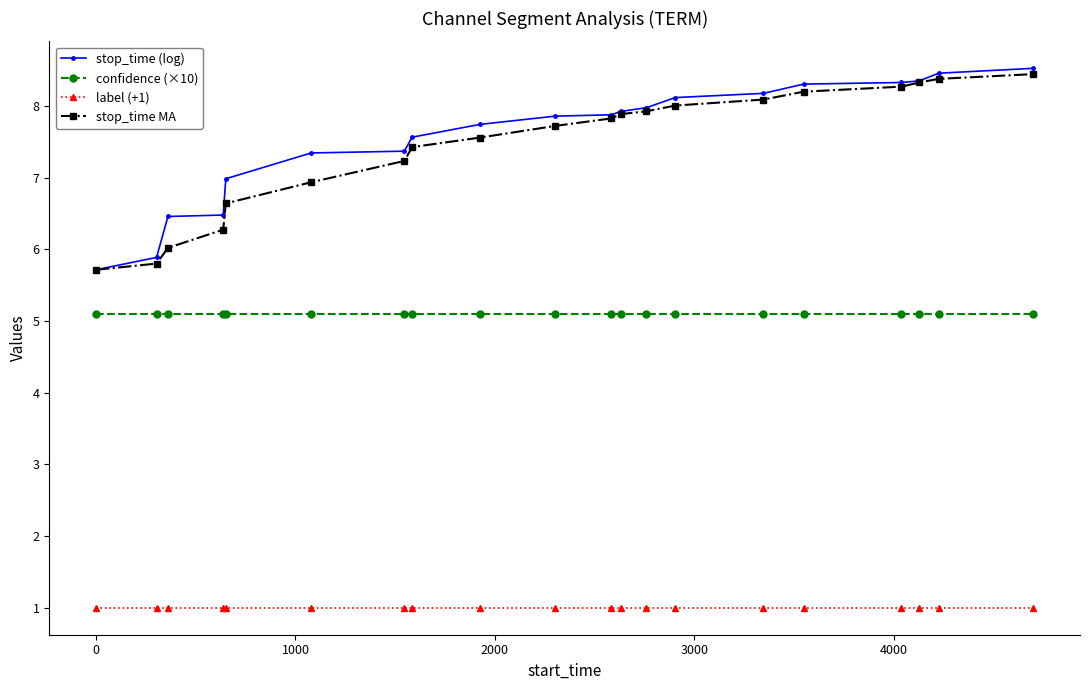

What are all the series names shown in the legend?

stop_time (log), confidence (×10), label (+1), stop_time MA